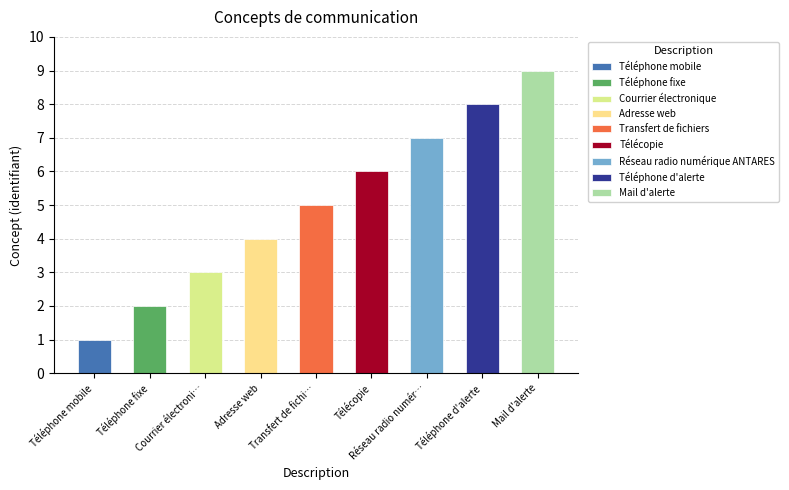

Reading left to right, list all the values displayed in this chart.

1	2	3	4	5	6	7	8	9